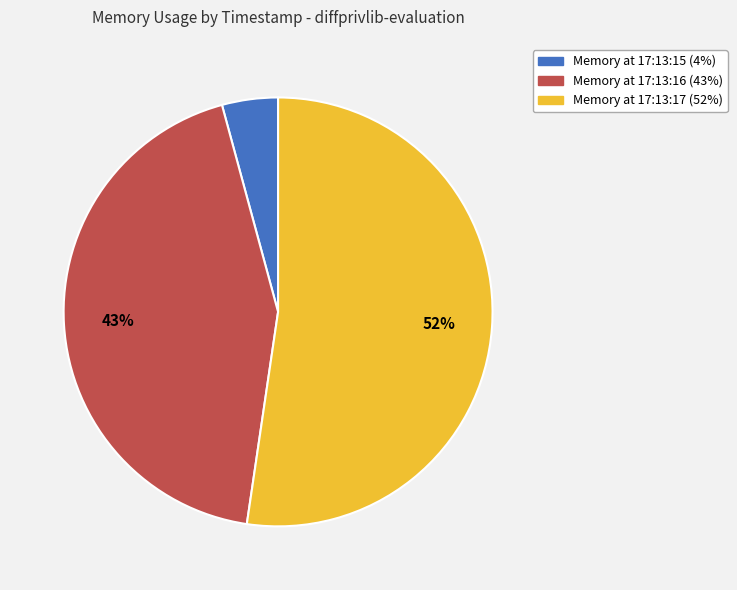

Is there a majority slice in this chart?

Yes